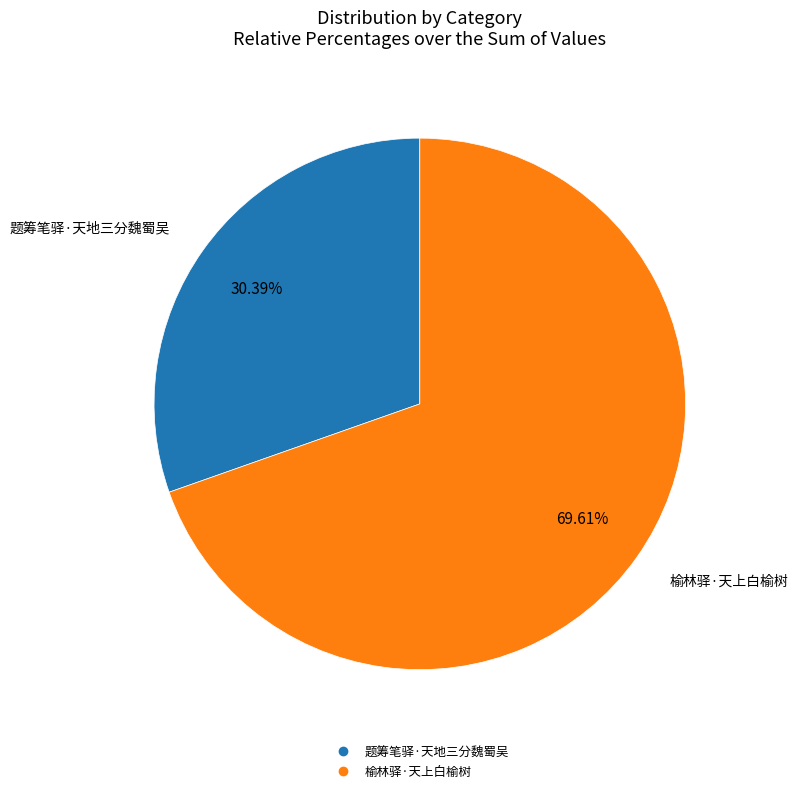

Count the number of slices in the pie.

2